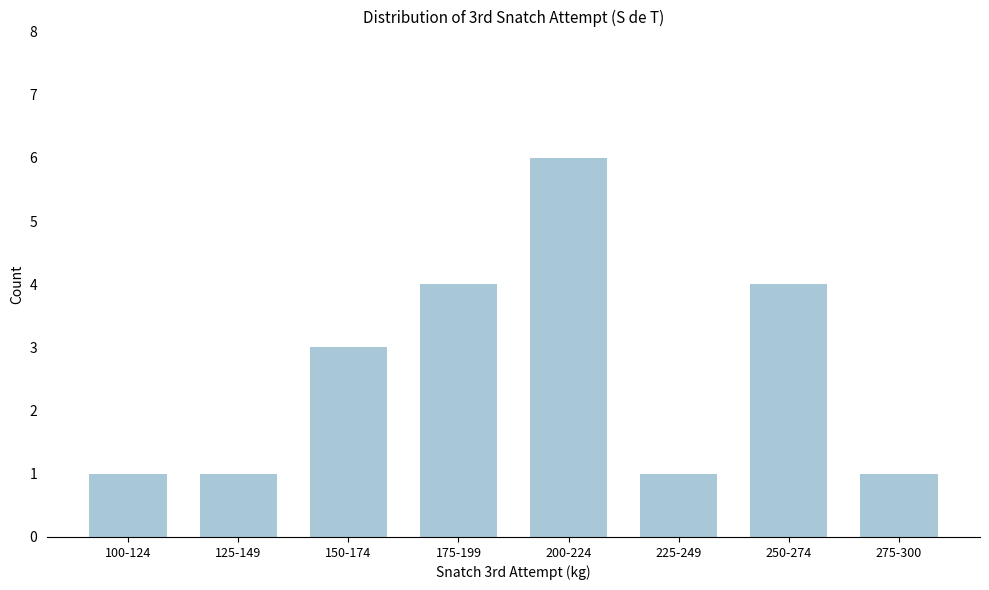

Reading left to right, what are all the values shown in this chart?

1	1	3	4	6	1	4	1